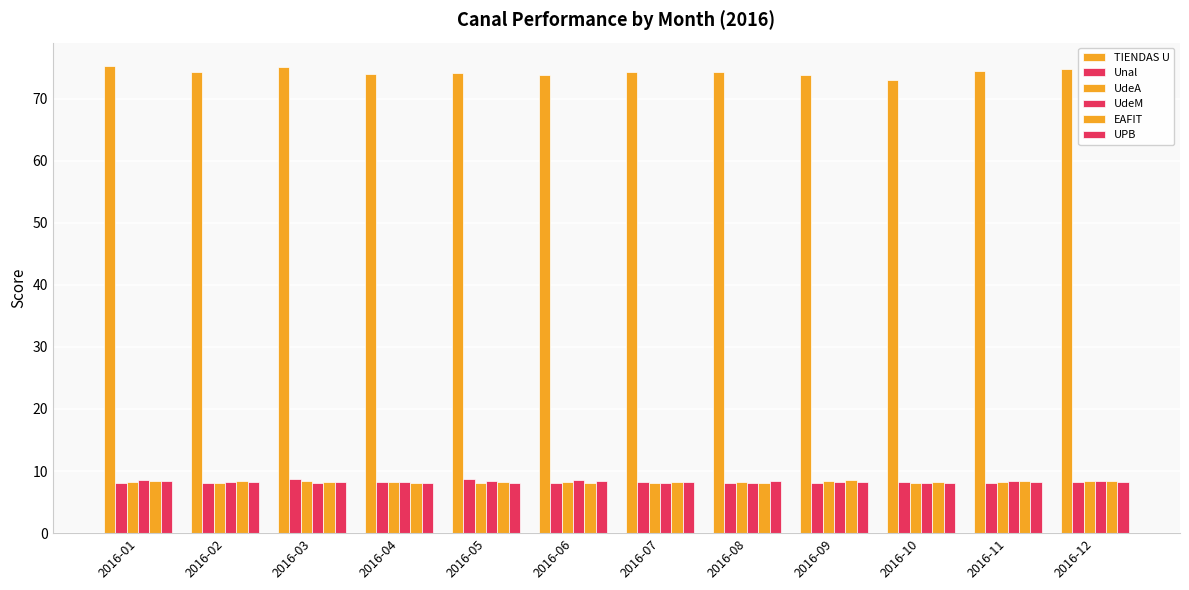

How many series are shown in this chart?

6